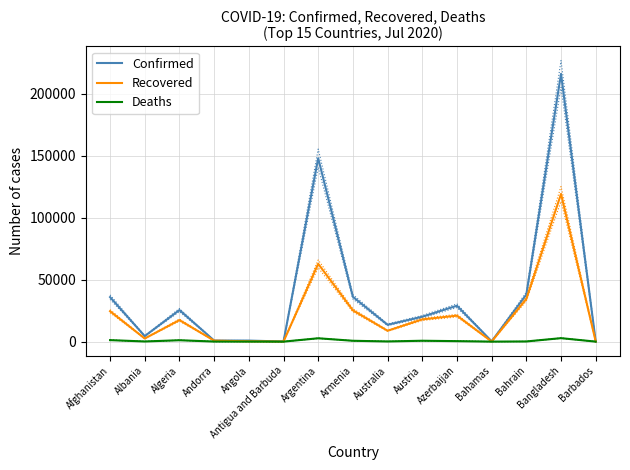

At how many categories does at least one series exceed 120994?

2